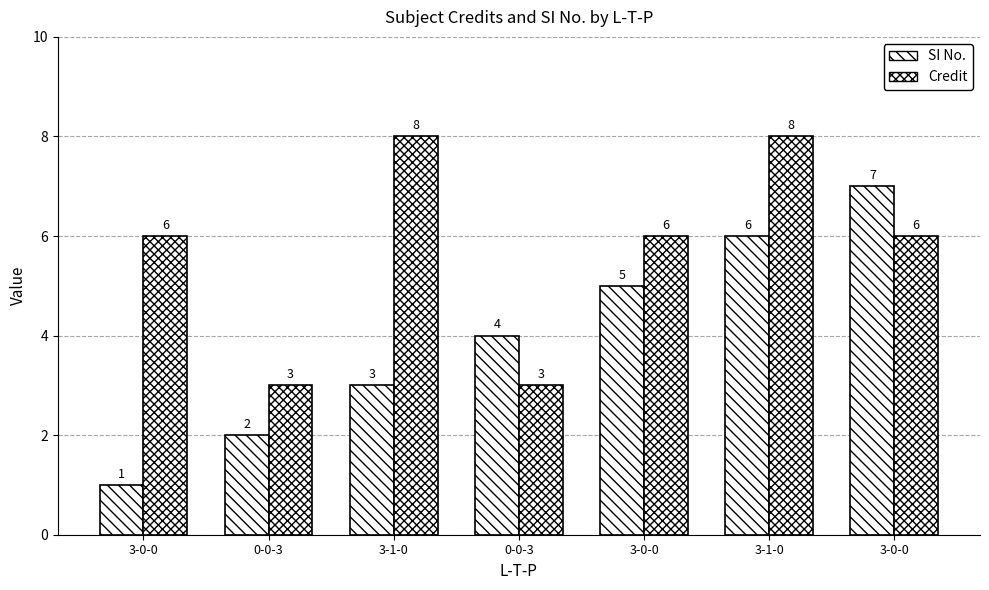

Between 3-0-0 and 0-0-3, which series saw the biggest shift?

Credit